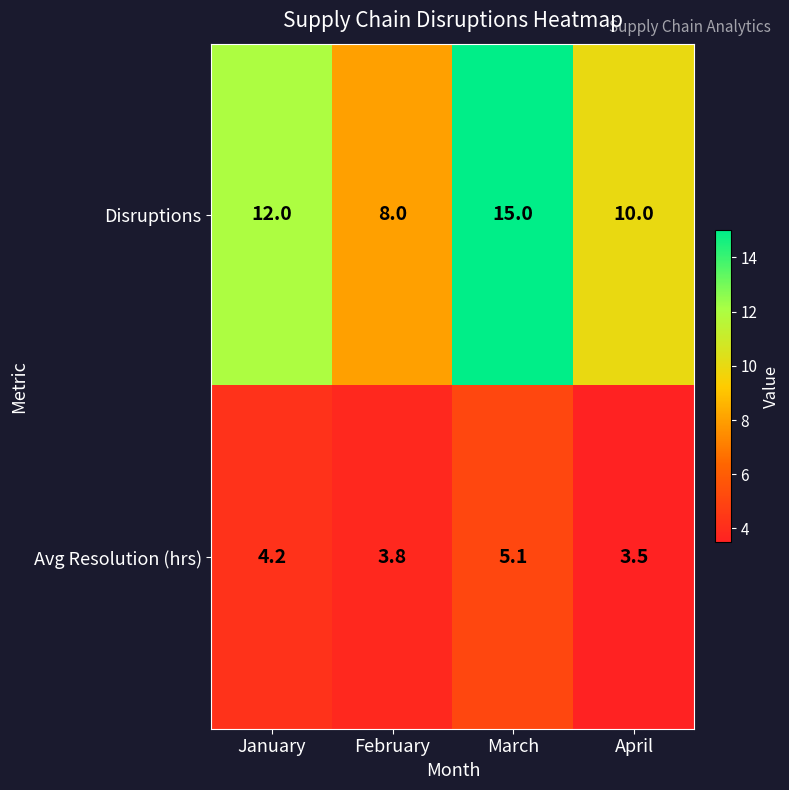

Rank the series at February from lowest to highest value.

Avg Resolution (hrs), Disruptions